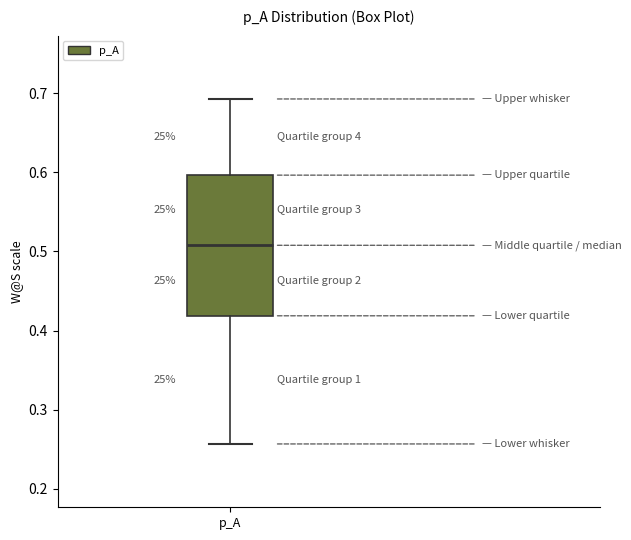

Read this box plot against the y-axis: the position of the median line, the range covered by the box, and the ends of both whiskers. The values are not printed on the chart, so give them approximately, as read against the axis.

median 0.51, box 0.42 to 0.60, whiskers 0.26 to 0.69